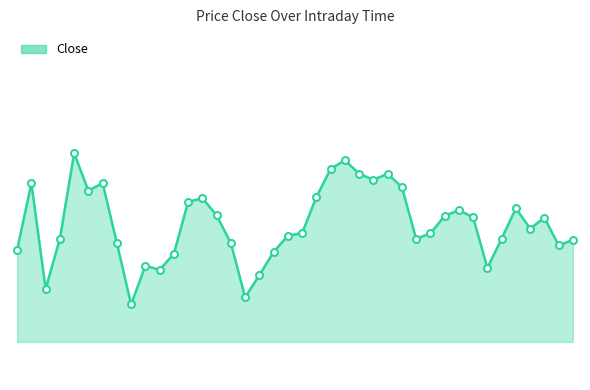

Reading left to right, extract all data points from this chart.

09:15=1761.1	09:20=1770.0	09:25=1755.9	09:30=1762.6	09:35=1774.0	09:40=1769.0	09:45=1770.0	09:50=1762.0	09:55=1753.8	10:00=1759.0	10:05=1758.5	10:10=1760.6	10:15=1767.5	10:20=1768.0	10:25=1765.7	10:30=1762.0	10:35=1754.8	10:40=1757.8	10:45=1760.8	10:50=1763.0	10:55=1763.3	11:00=1768.2	11:05=1771.9	11:10=1773.0	11:15=1771.2	11:20=1770.5	11:25=1771.2	11:30=1769.5	11:35=1762.6	11:40=1763.3	11:45=1765.7	11:50=1766.4	11:55=1765.5	12:00=1758.7	12:05=1762.6	12:10=1766.7	12:15=1764.0	12:20=1765.4	12:25=1761.7	12:30=1762.5